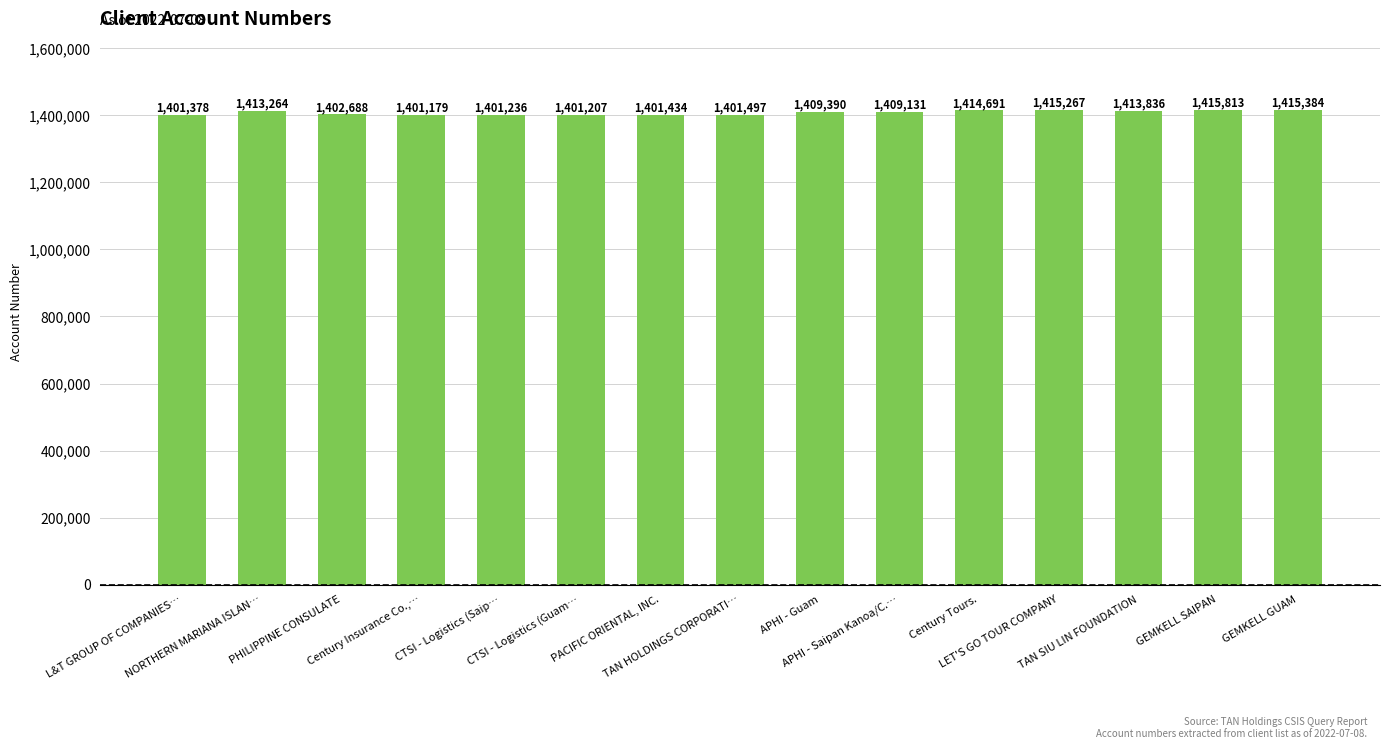

Approximately how many times larger is the value at CTSI - Logistics (Guam… compared to TAN HOLDINGS CORPORATI…?

1.0